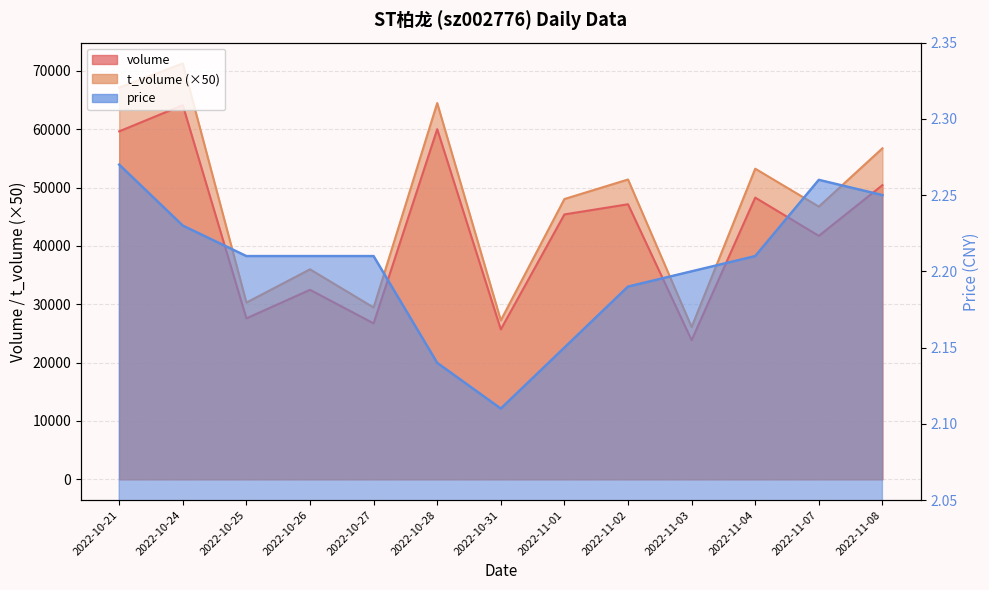

What is the total value across all series at 2022-10-31?

52946.1